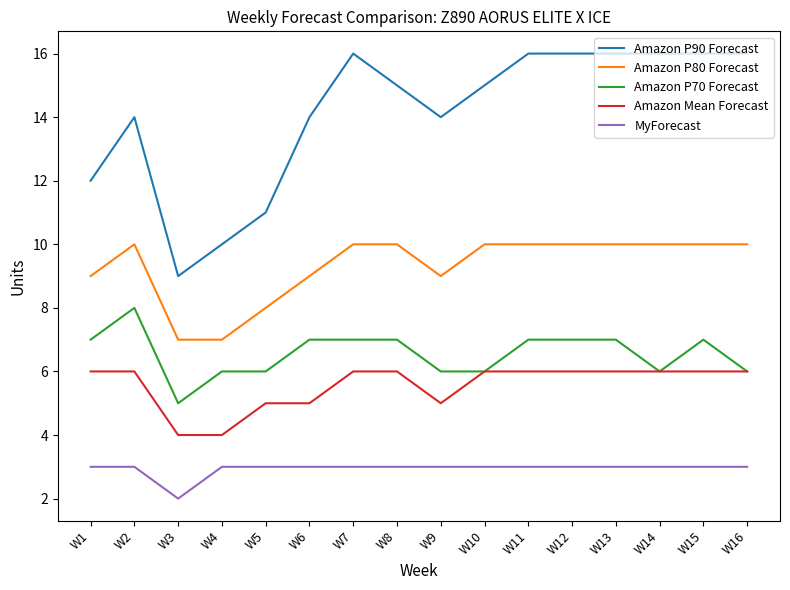

Which series has the largest range (max minus min)?

Amazon P90 Forecast